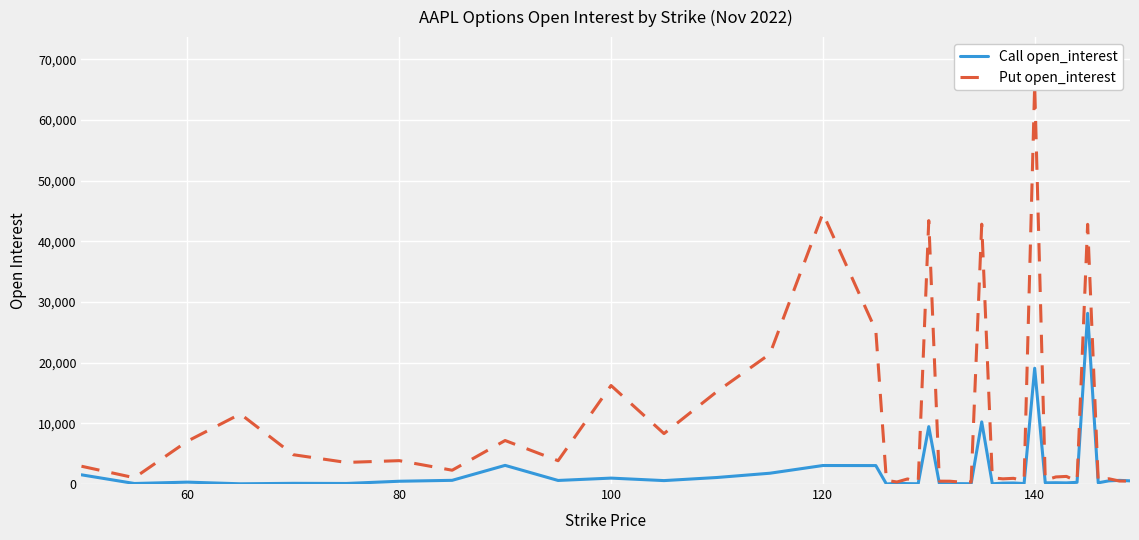

What is the difference between the maximum and minimum values in the Call open_interest series?

28134